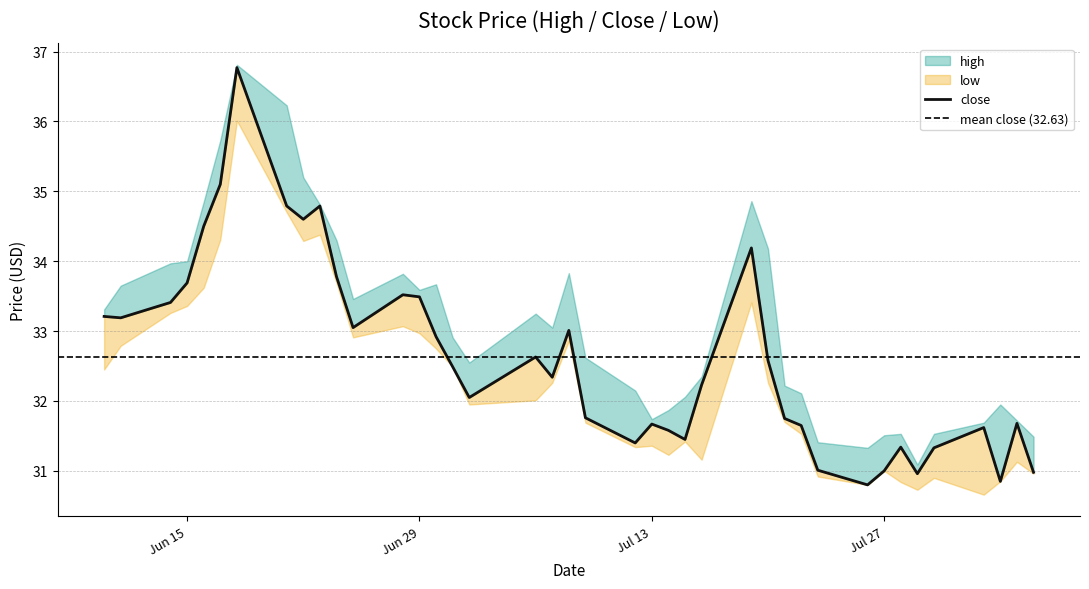

What is the minimum value for low?

30.7